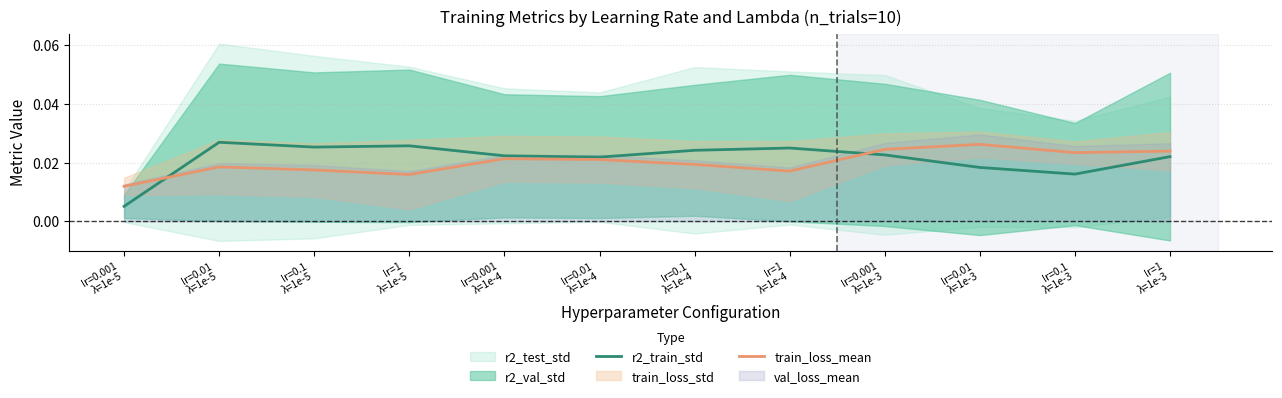

What is the label of the 3rd point from the right?

lr=0.01
λ=1e-3